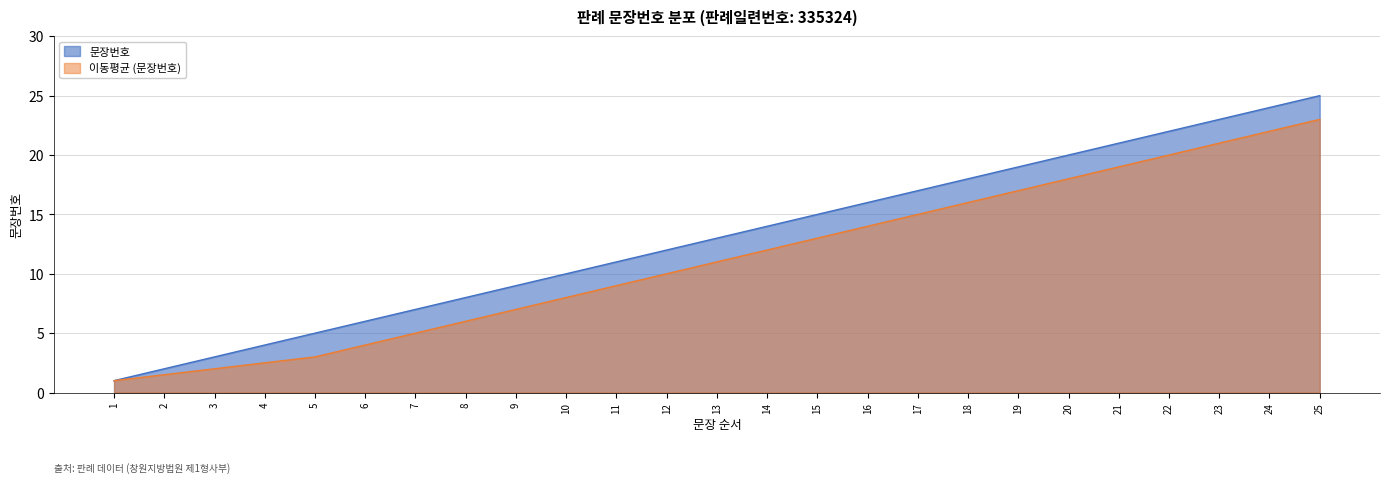

Between 17 and 18, which is larger?

18